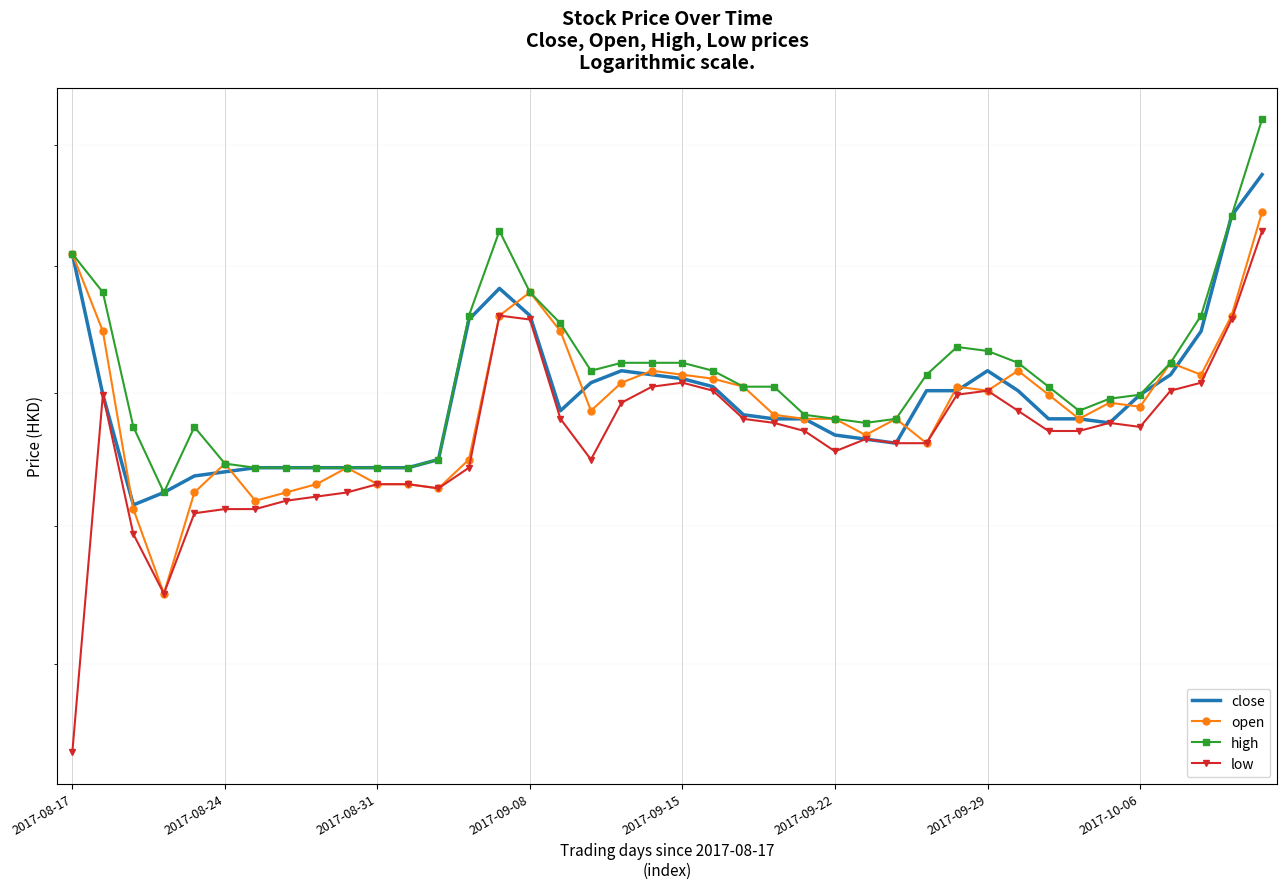

Between 18 and 29, which is larger?

18